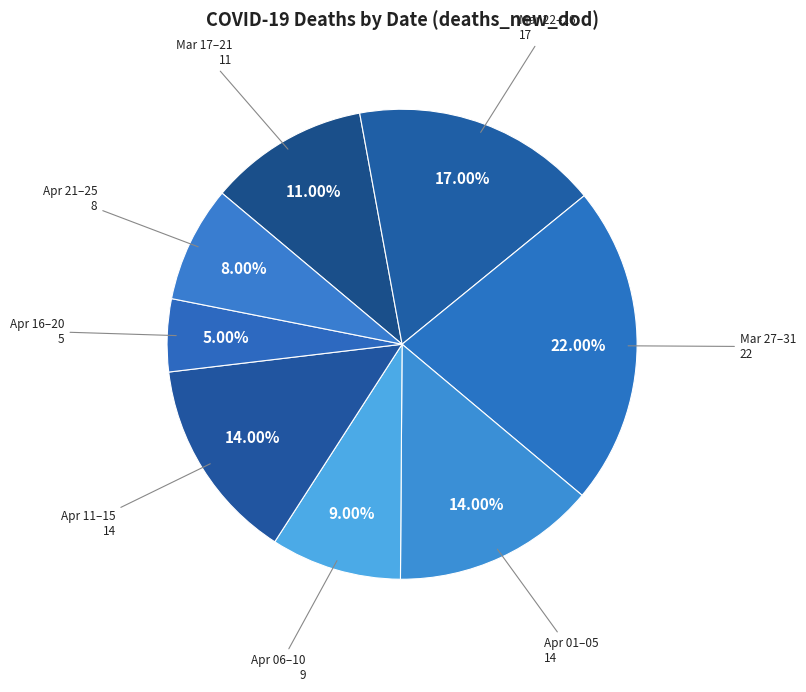

How many slices are in this pie chart?

8